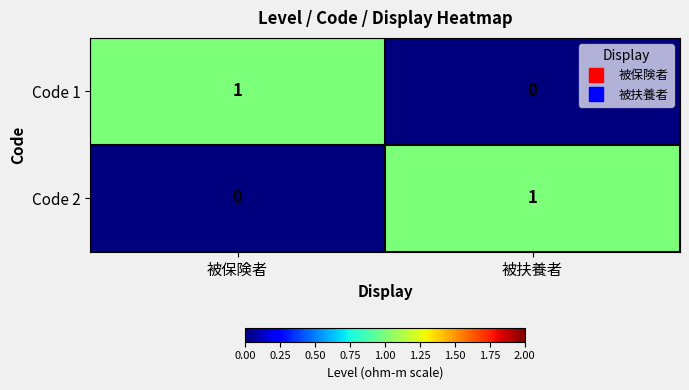

What is the total value across all series at 被扶養者?

1